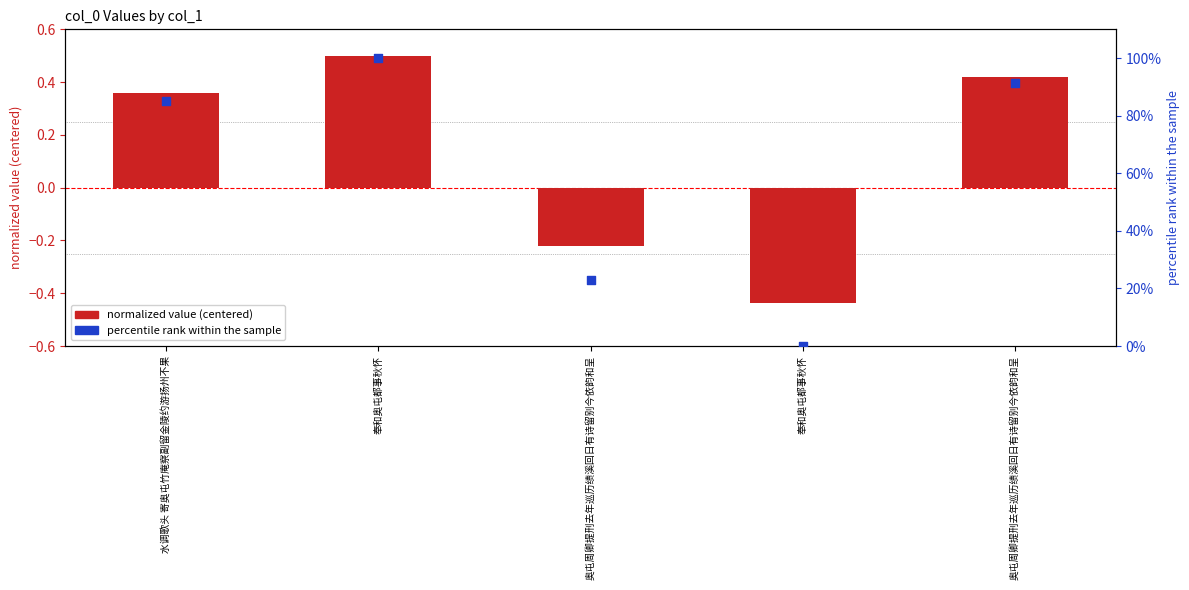

Is the value of percentile rank within the sample at 奉和奥屯都事秋怀 greater than the value of normalized value (centered) at 奥屯周卿提刑去年巡历绩溪回日有诗留别今依韵和呈?

Yes